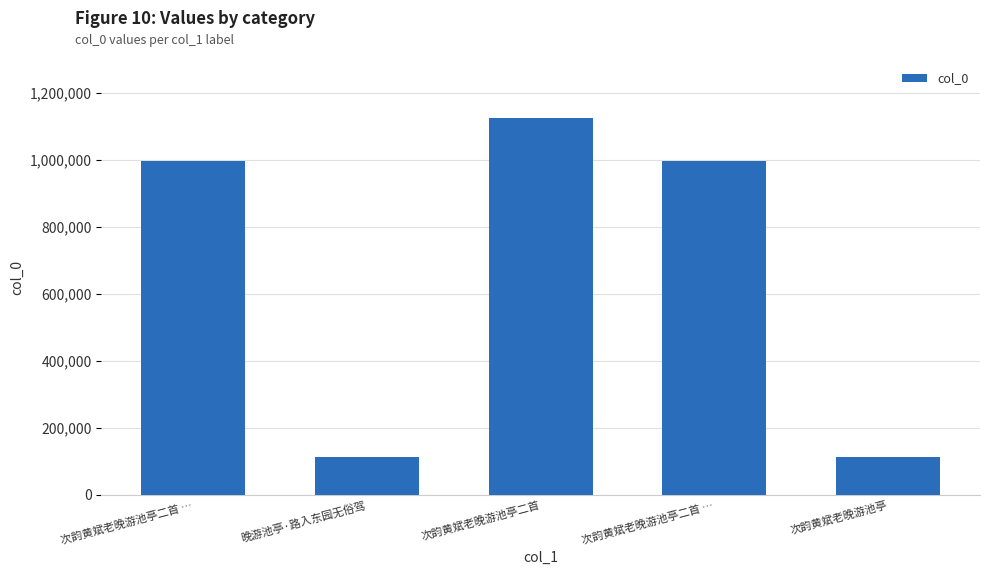

Rank the categories by value from lowest to highest.

次韵黄斌老晚游池亭, 晚游池亭·路入东园无俗驾, 次韵黄斌老晚游池亭二首 …, 次韵黄斌老晚游池亭二首 …, 次韵黄斌老晚游池亭二首